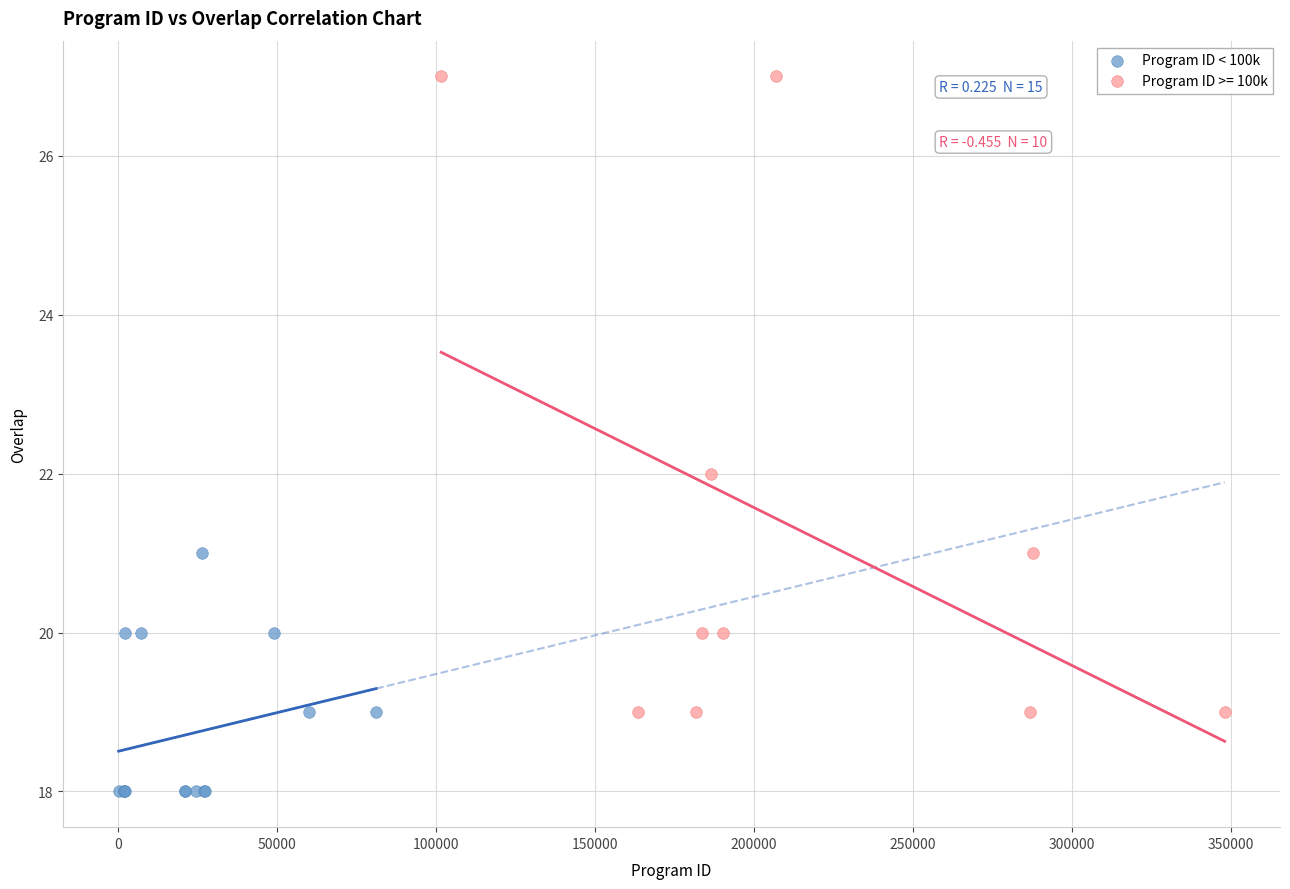

Which series reaches the maximum Y coordinate?

Program ID >= 100k